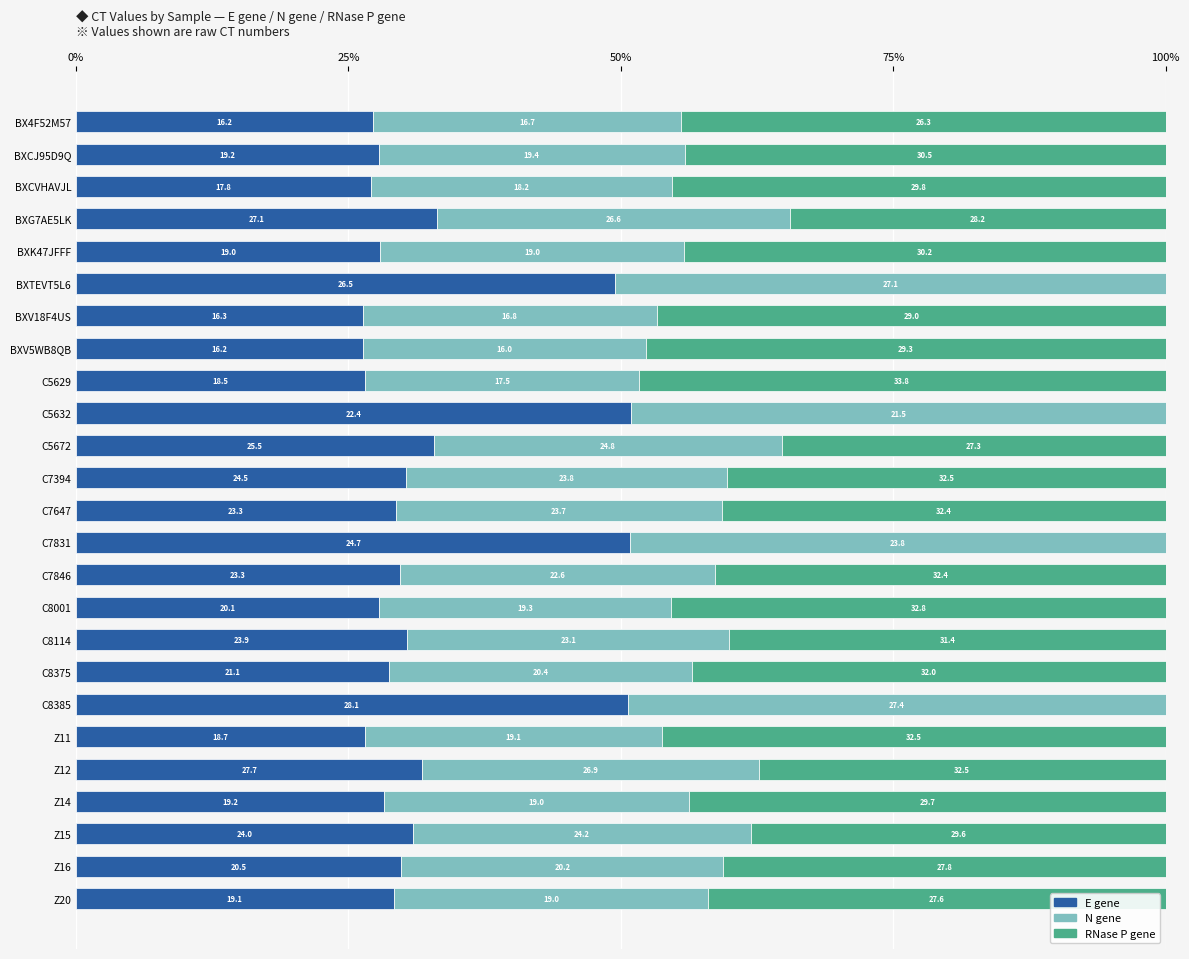

What are all the series names shown in the legend?

E gene, N gene, RNase P gene